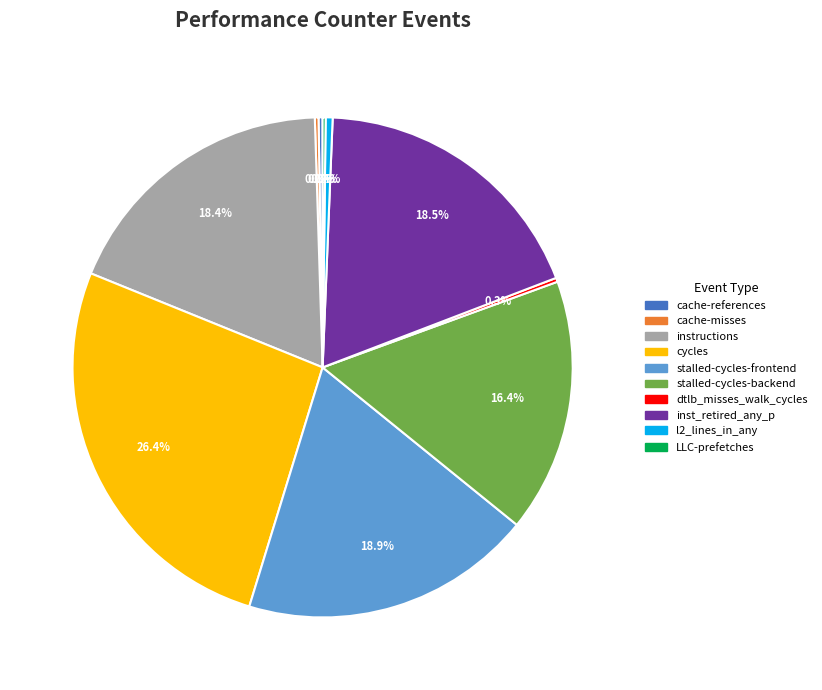

How much of the chart is everything except cycles?

73.6%